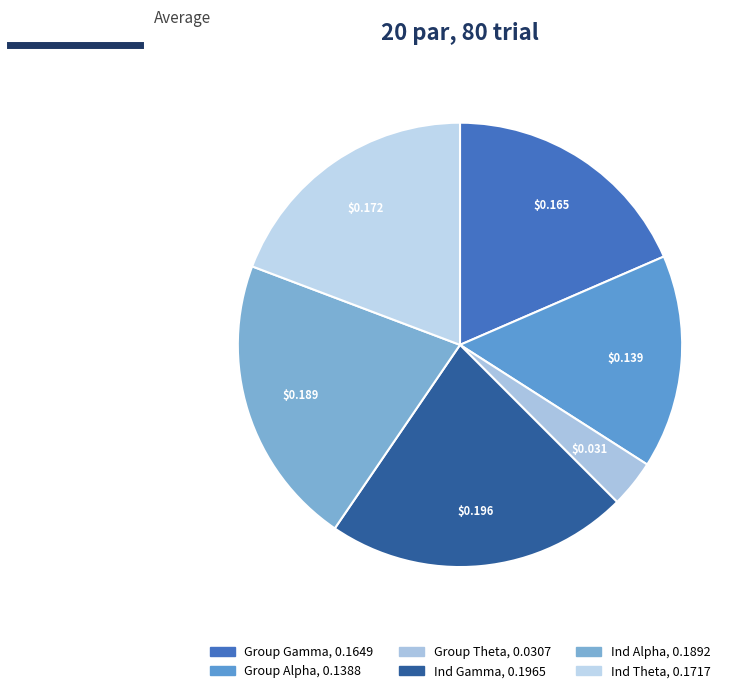

Rank the categories by value from highest to lowest.

Ind Gamma, Ind Alpha, Ind Theta, Group Gamma, Group Alpha, Group Theta